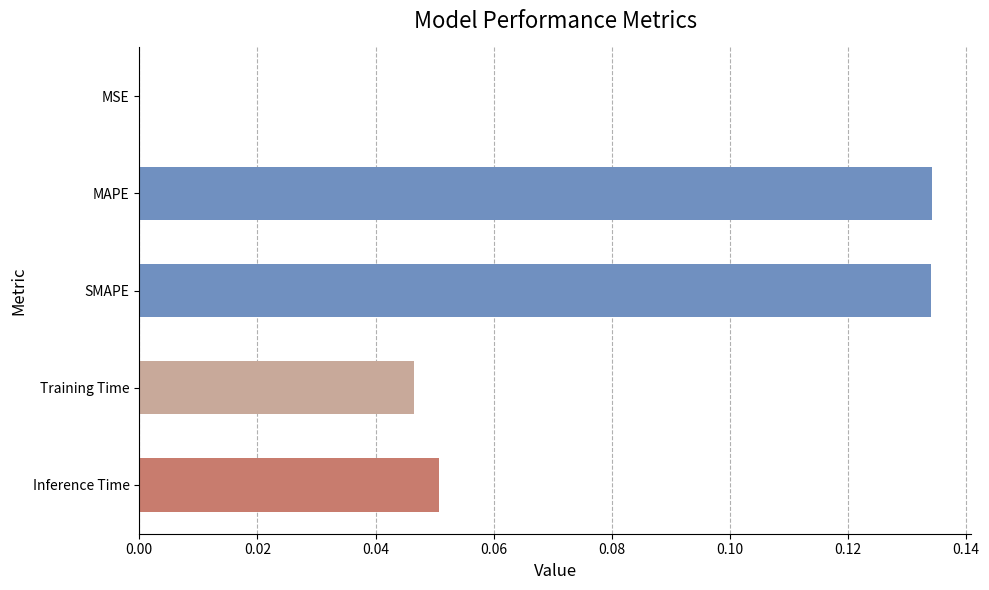

What is the sum of all values?

0.4